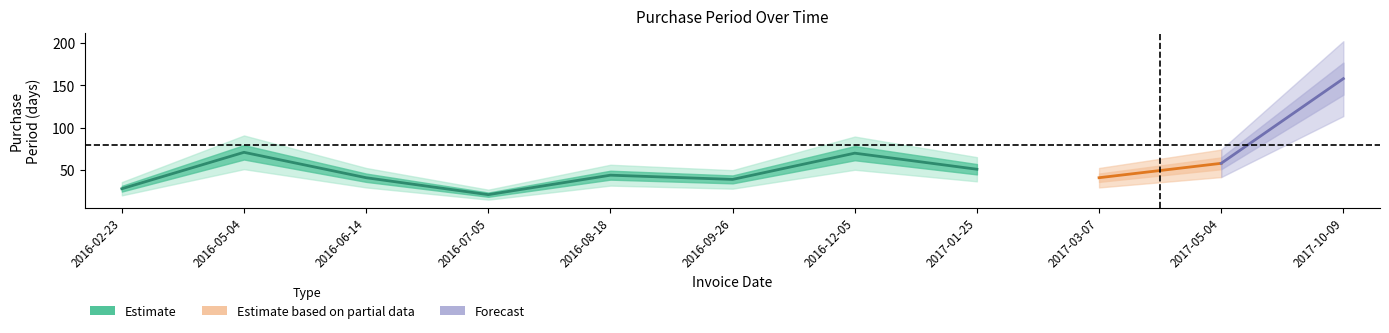

Reading right to left, list all the values displayed in this chart.

2017-10-09=158	2017-05-04=58	2017-03-07=41	2017-01-25=51	2016-12-05=70	2016-09-26=39	2016-08-18=44	2016-07-05=21	2016-06-14=41	2016-05-04=71	2016-02-23=28